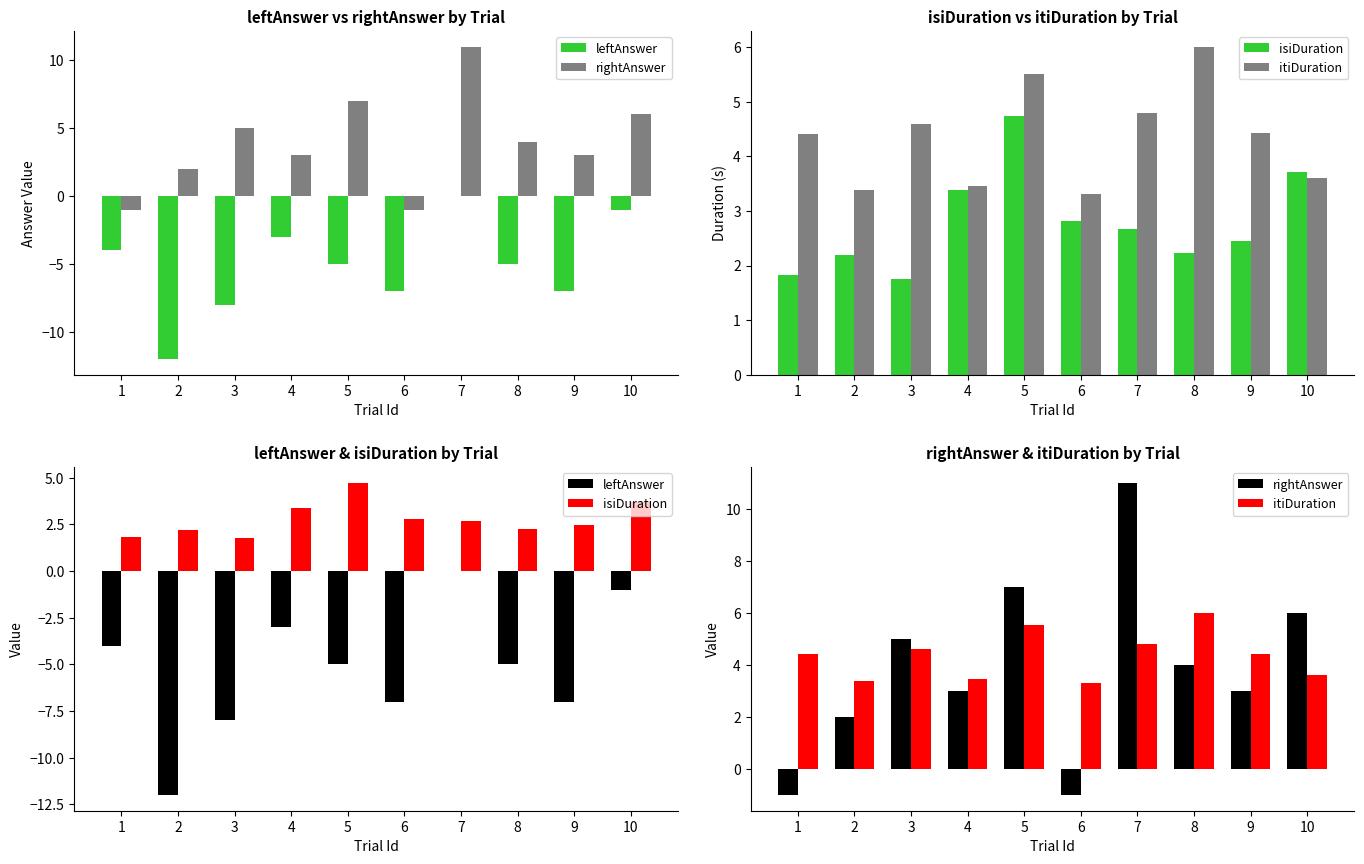

Are the bars grouped side by side (vs. stacked)?

Yes